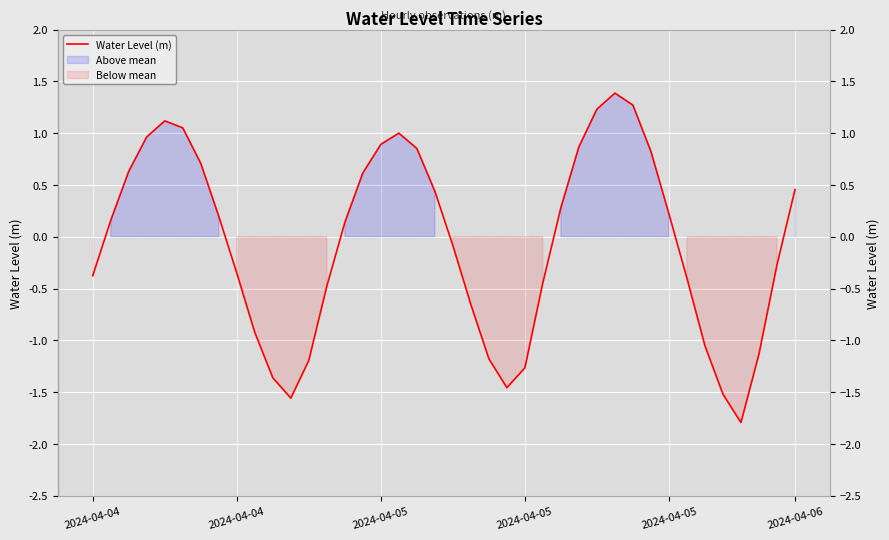

What is the difference between the values at 8 and 19?

0.8